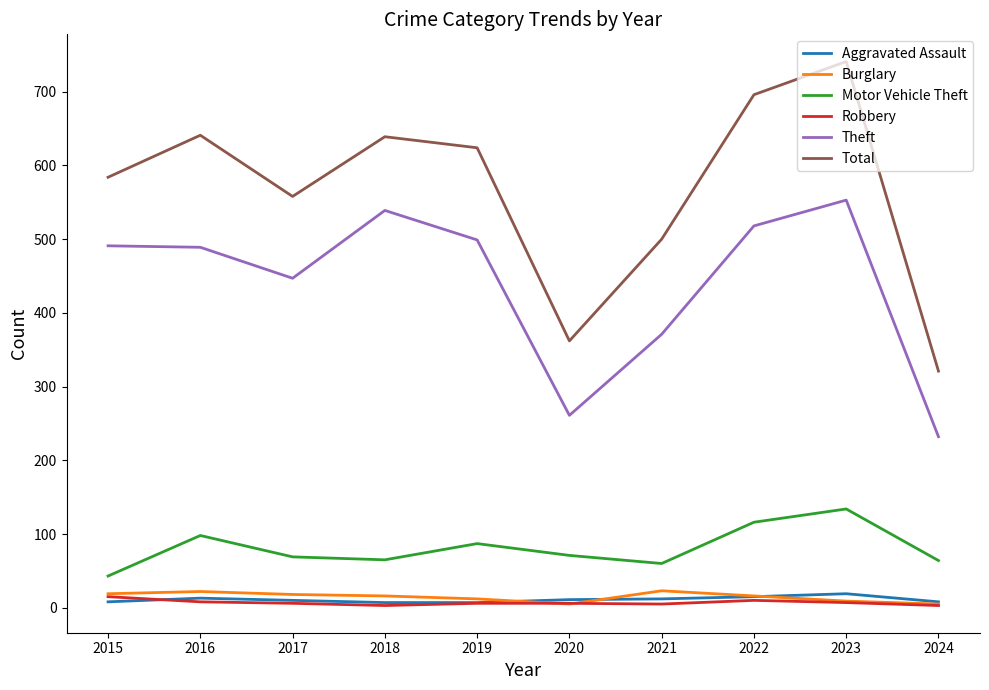

What is the lowest value of the Robbery series?

3